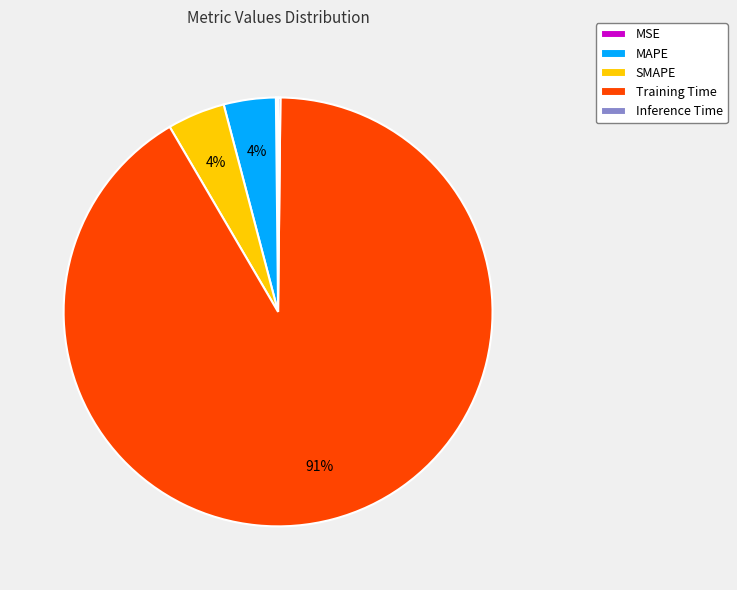

Does Training Time account for over 50% of the chart?

Yes